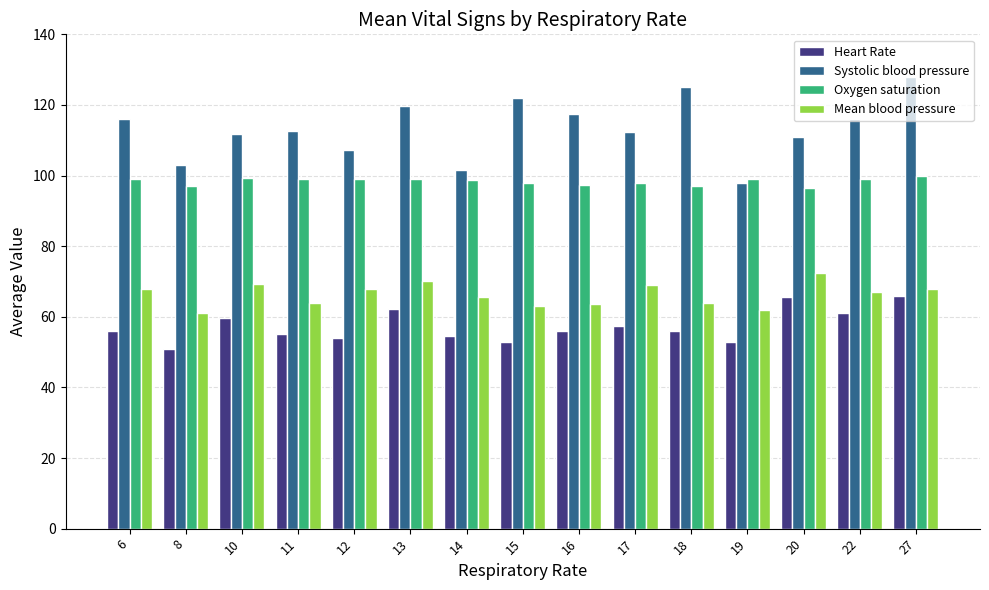

What is the sum of the Systolic blood pressure values at 17 and 16?

229.7